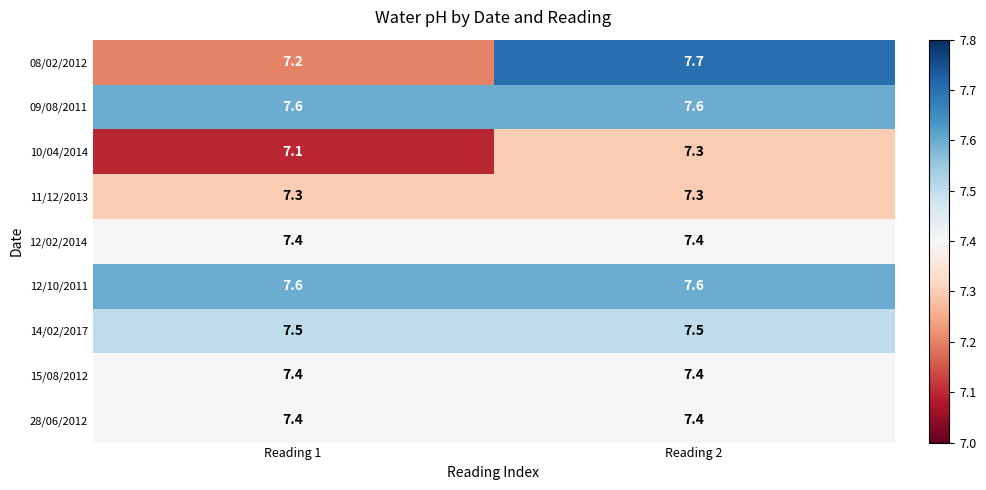

Which category has the lowest value in the 08/02/2012 series?

Reading 1